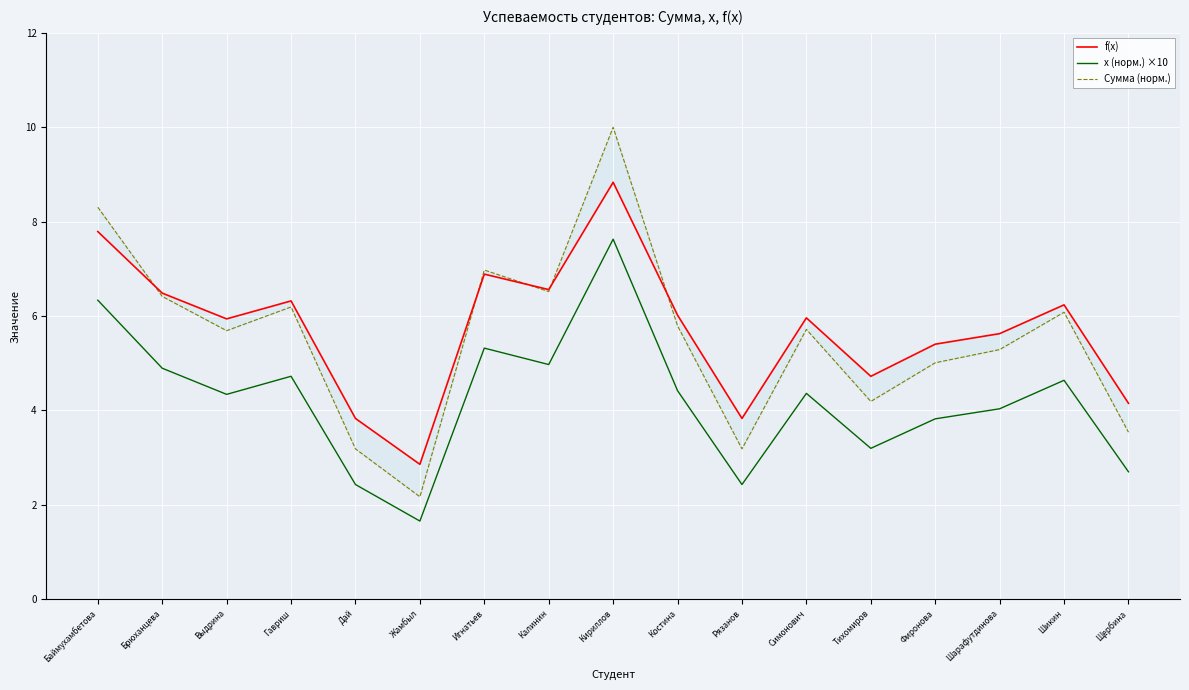

Is the value of Сумма (норм.) at Брюханцева greater than the value of x (норм.) ×10 at Кириллов?

No